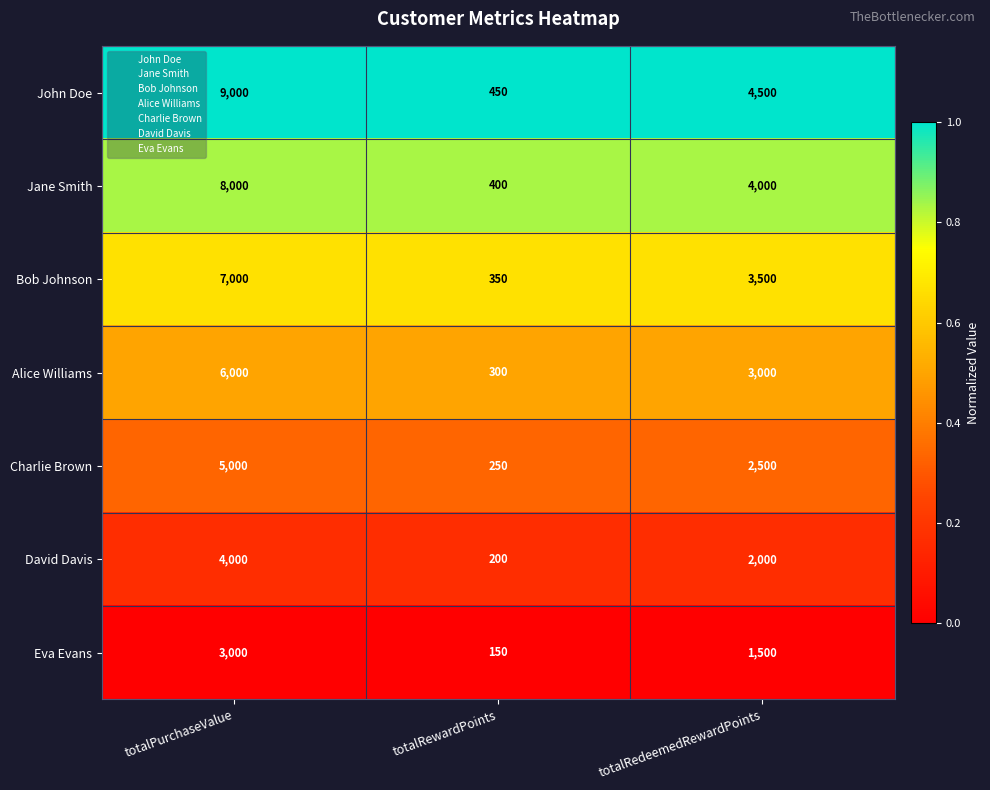

What is the sum of the Alice Williams values at totalPurchaseValue and totalRedeemedRewardPoints?

9000